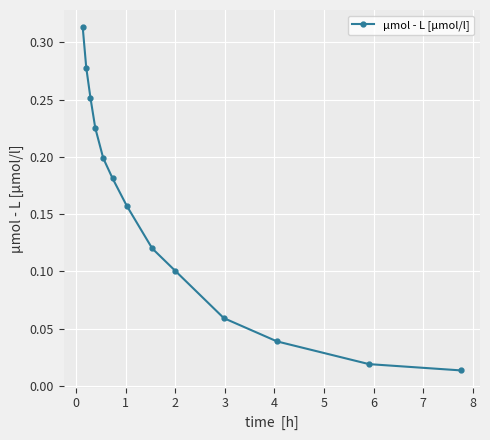

True or false: the data has more than 1 interior local peaks.

False